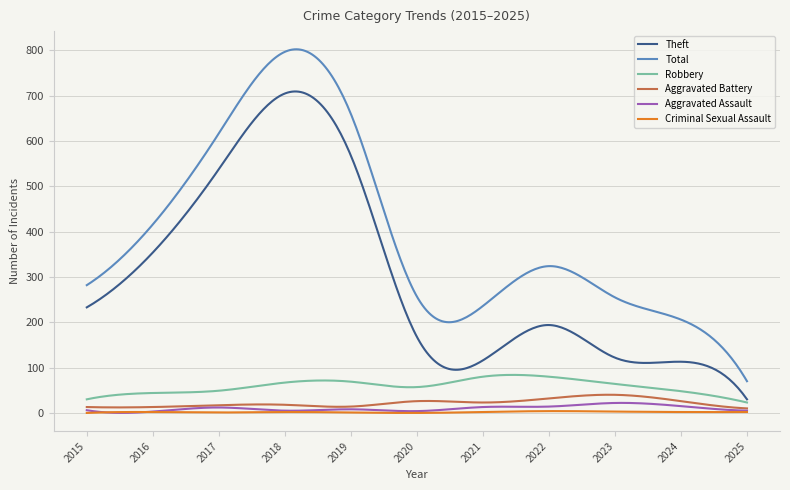

What is the minimum value for Theft?

30.0